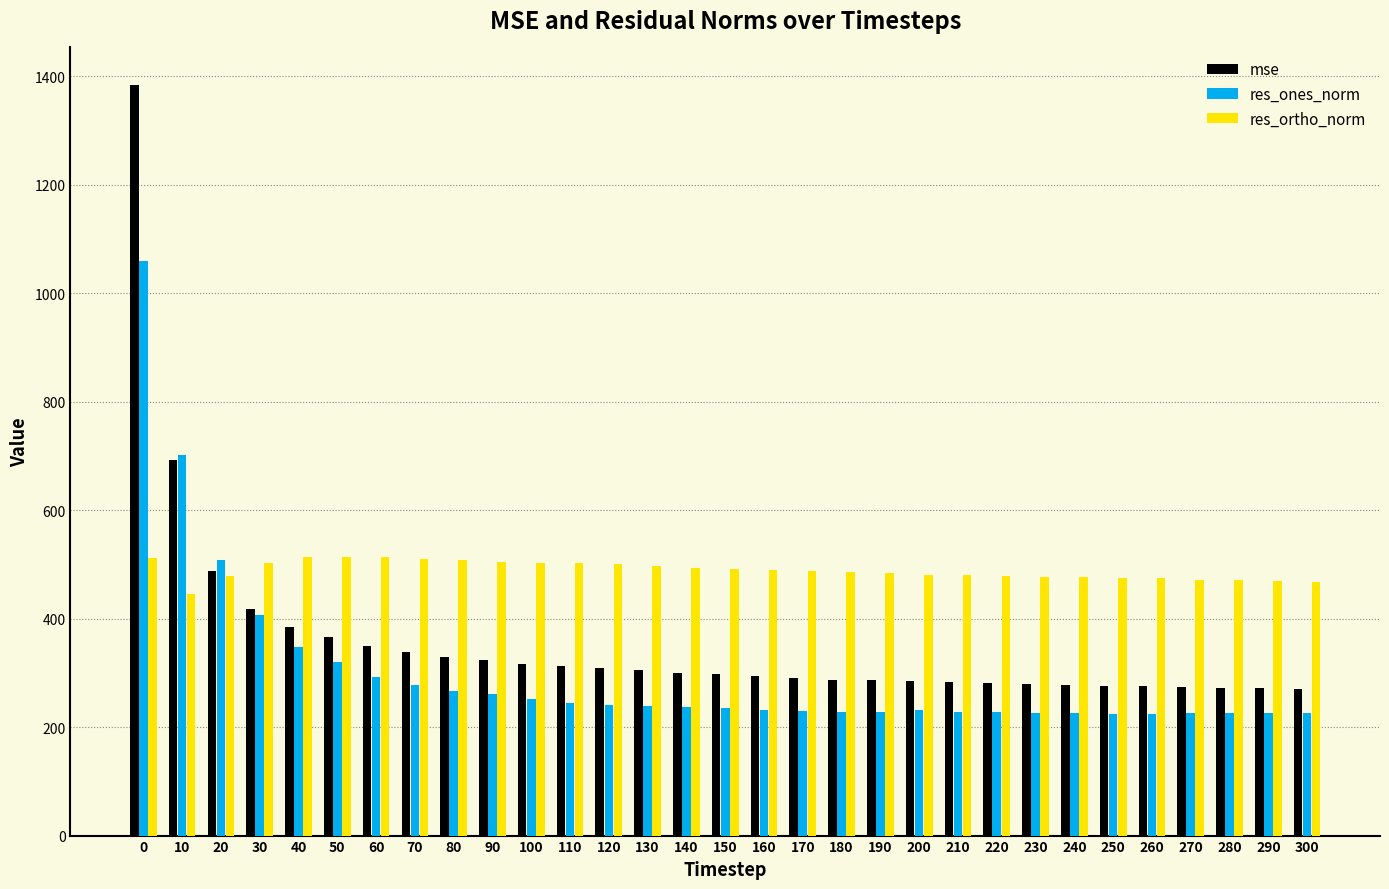

The res_ones_norm series shows 238.3 at 130. True or false?

True